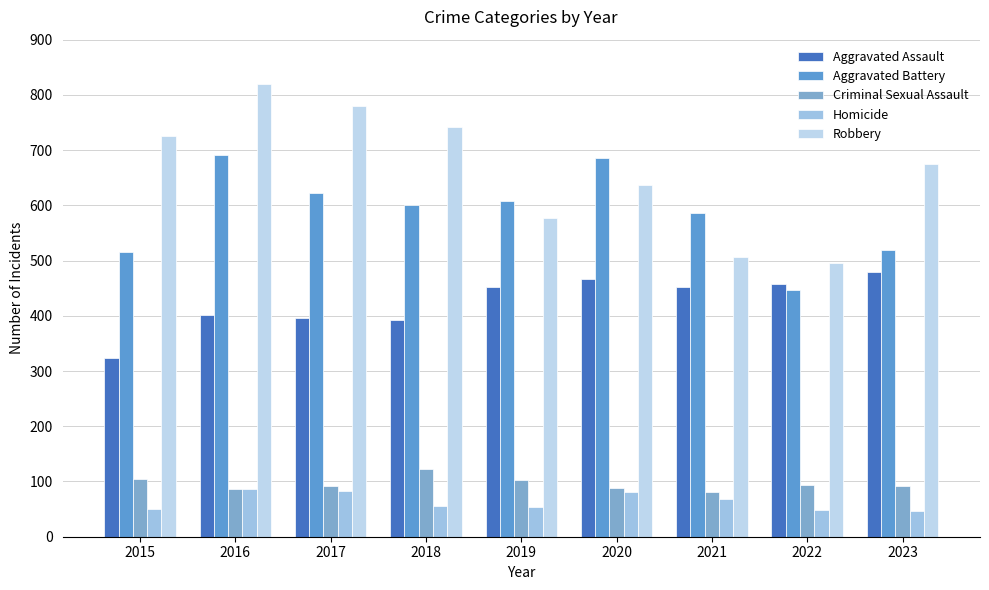

What is the difference between the second highest and minimum values in the Aggravated Battery series?

240